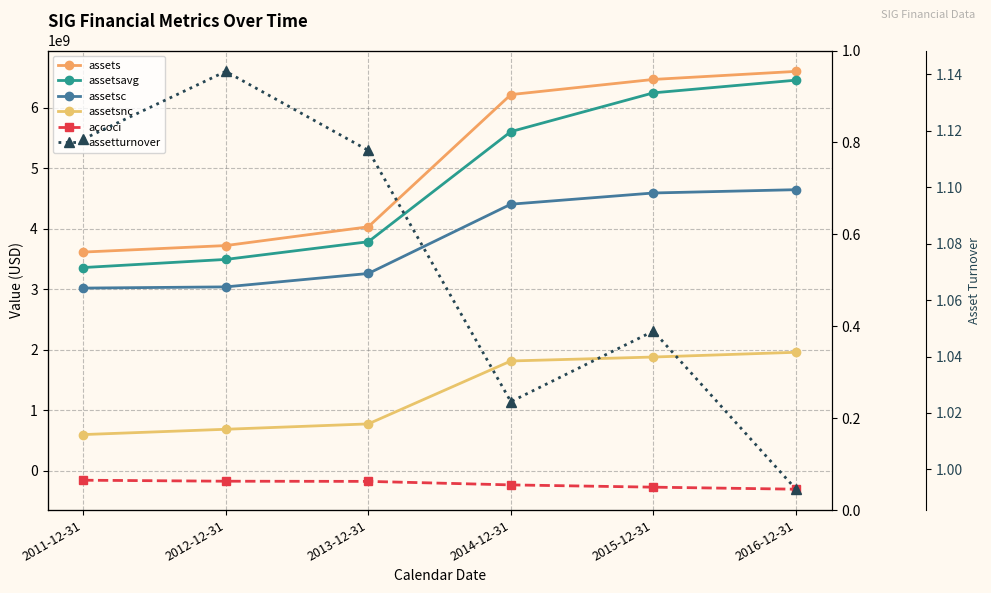

What are all the series names shown in the legend?

assets, assetsavg, assetsc, assetsnc, accoci, assetturnover